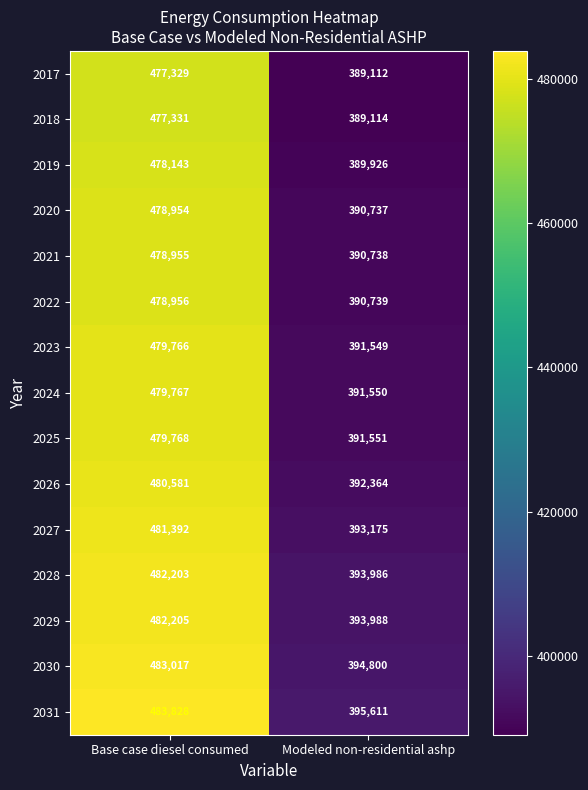

How many distinct data groups are displayed?

15